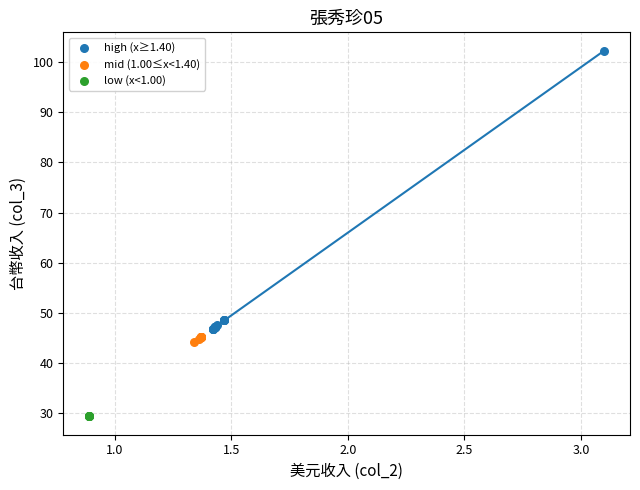

Which series contains the highest Y value?

high (x≥1.40)